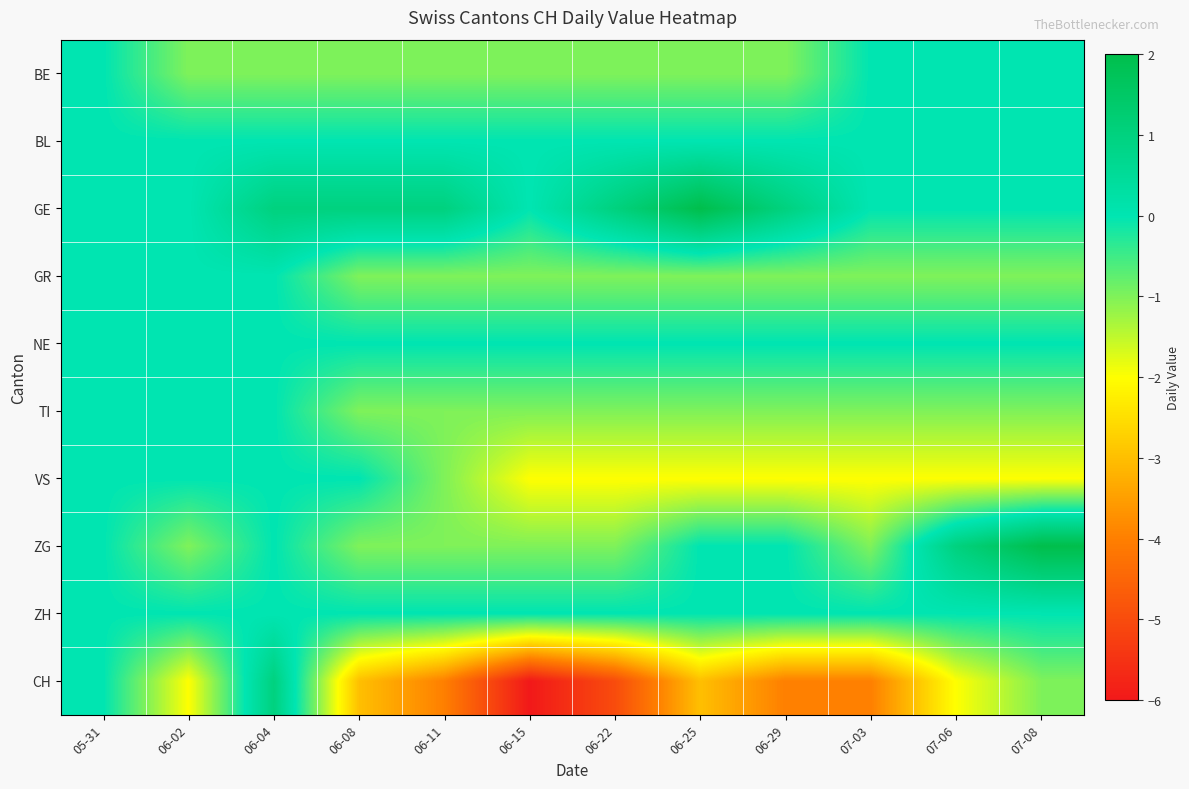

Rank the series by their maximum value, from highest to lowest.

GE, ZG, CH, BE, BL, GR, NE, TI, VS, ZH